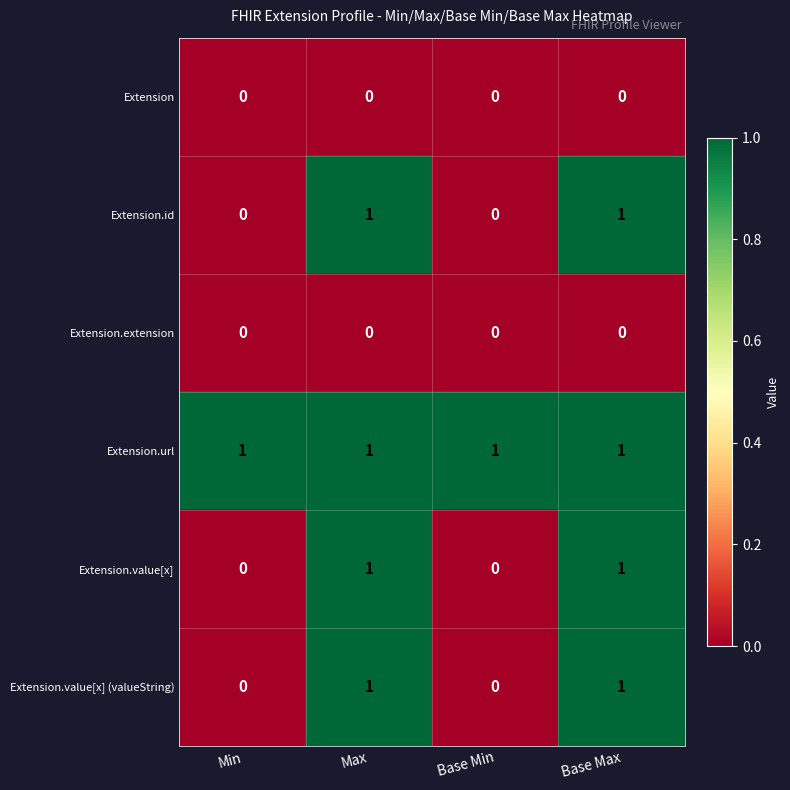

Is it true that Extension.id equals 0 at Base Min?

True